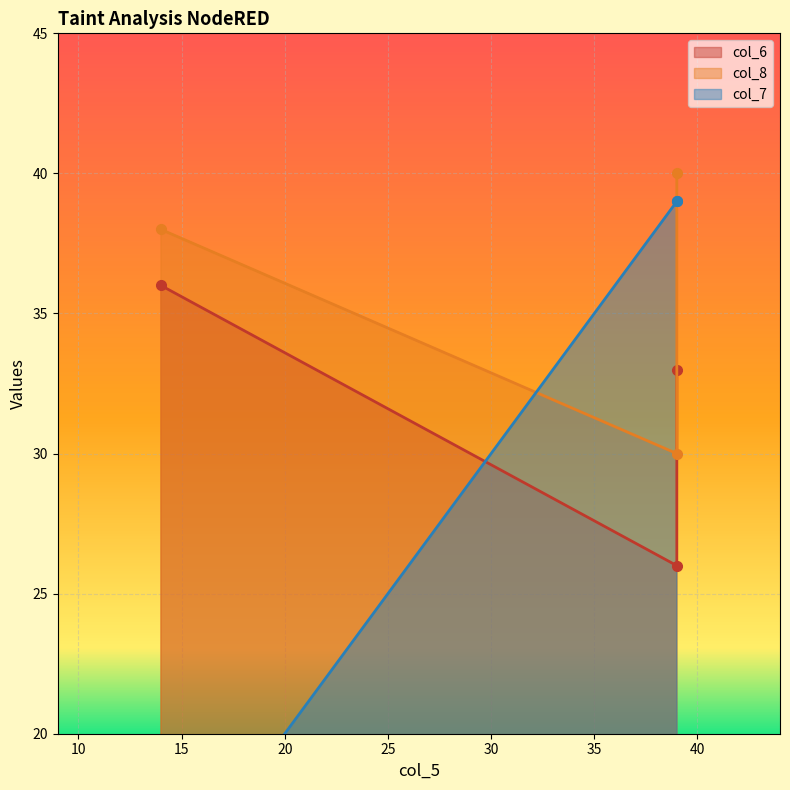

Is it true that col_7 equals 16 at 39?

False